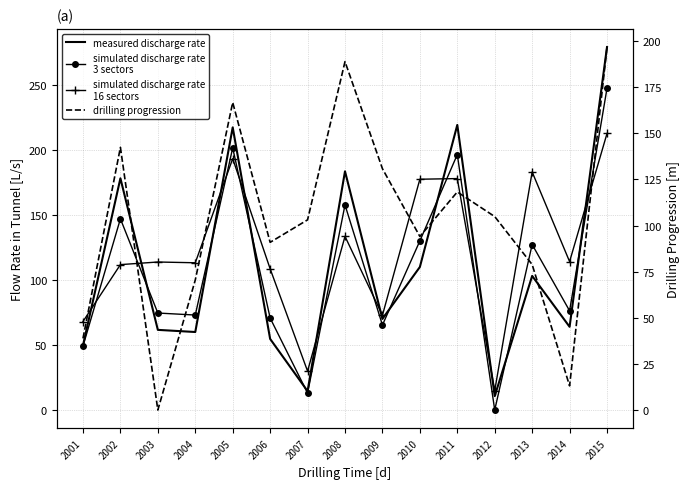

What is the value of the simulated discharge rate
3 sectors point at the 7th from the left?

13.3